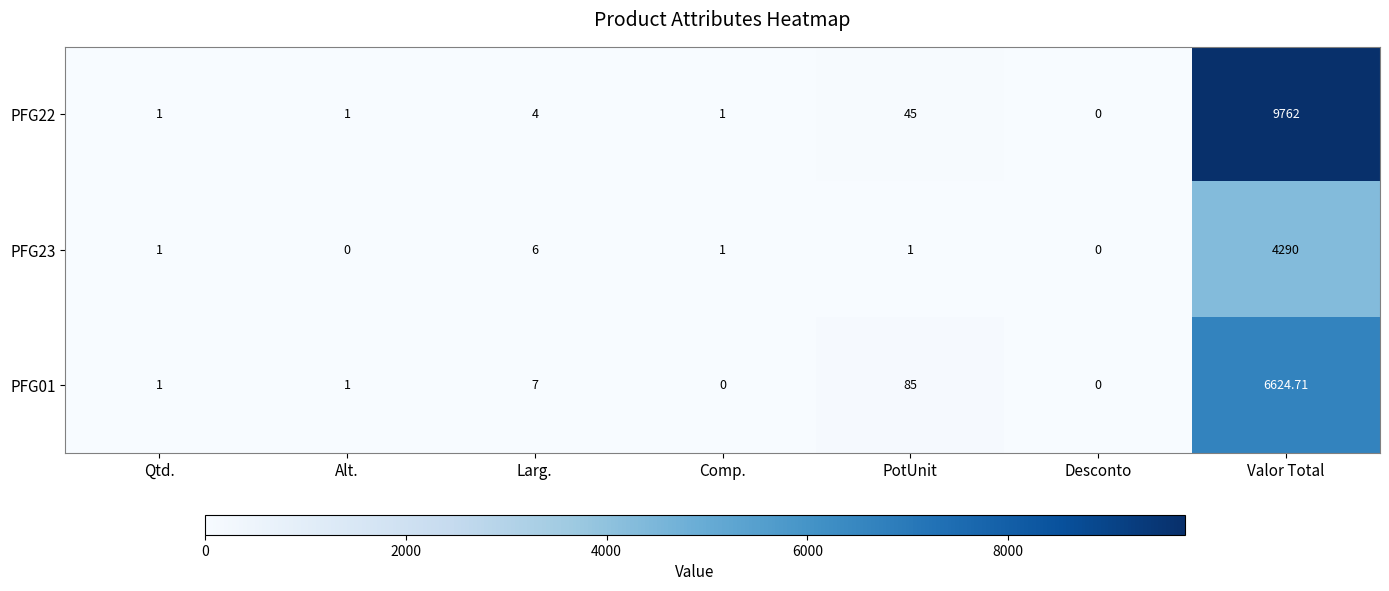

What is the difference between the highest and lowest values at Valor Total?

5472.0